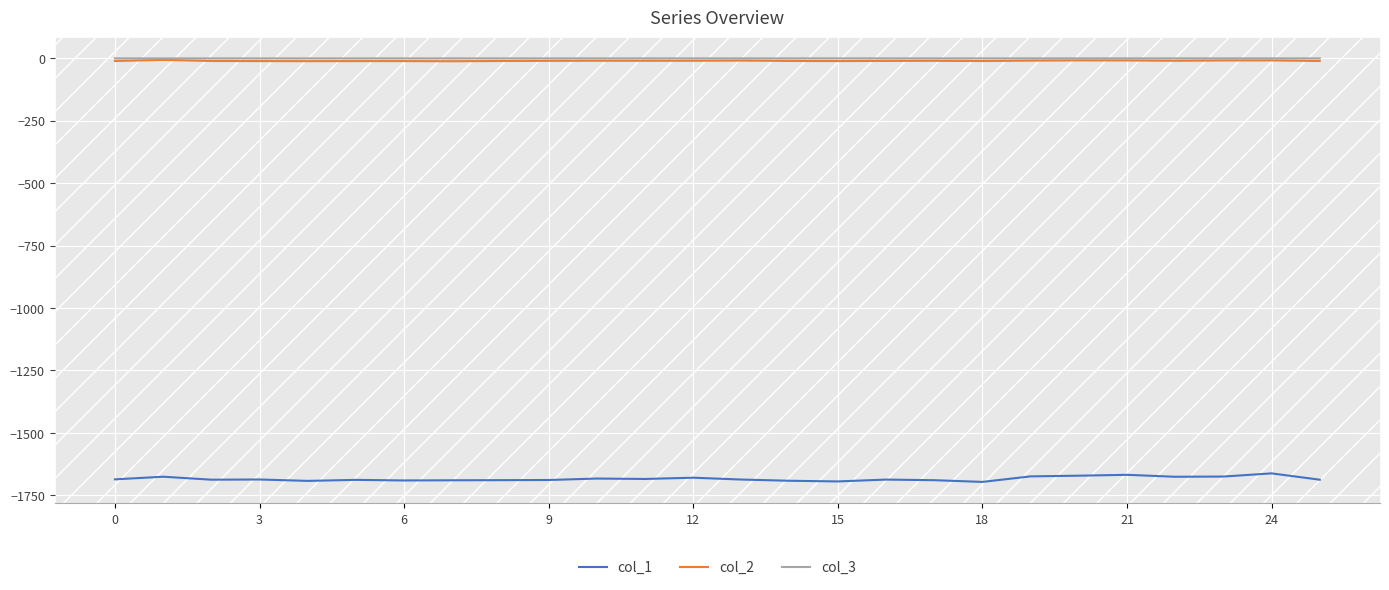

What is the minimum value shown in the chart?

-1696.3